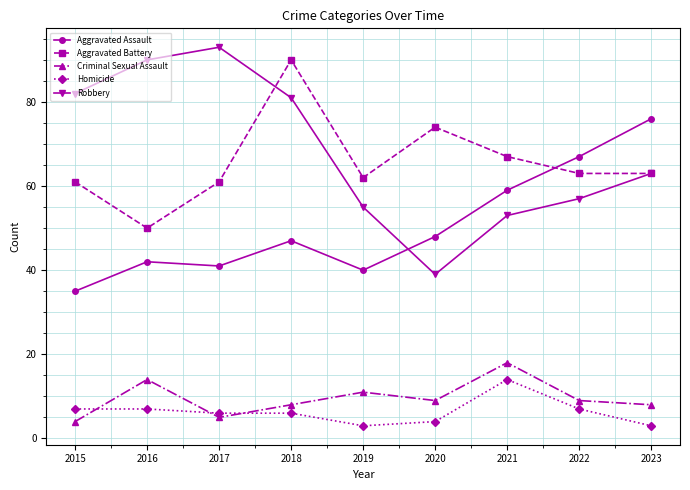

The Robbery series shows 133 at 2017. True or false?

False